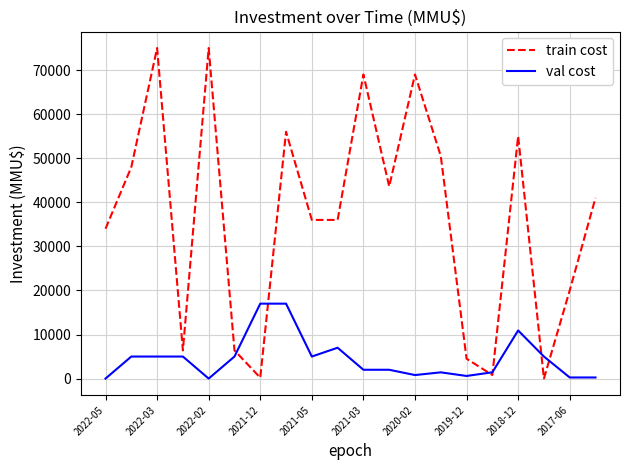

Which series has the largest range (max minus min)?

train cost